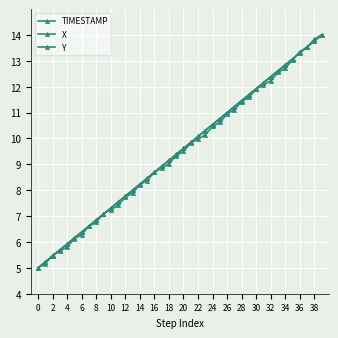

How many intersections are there between Y and TIMESTAMP?

9